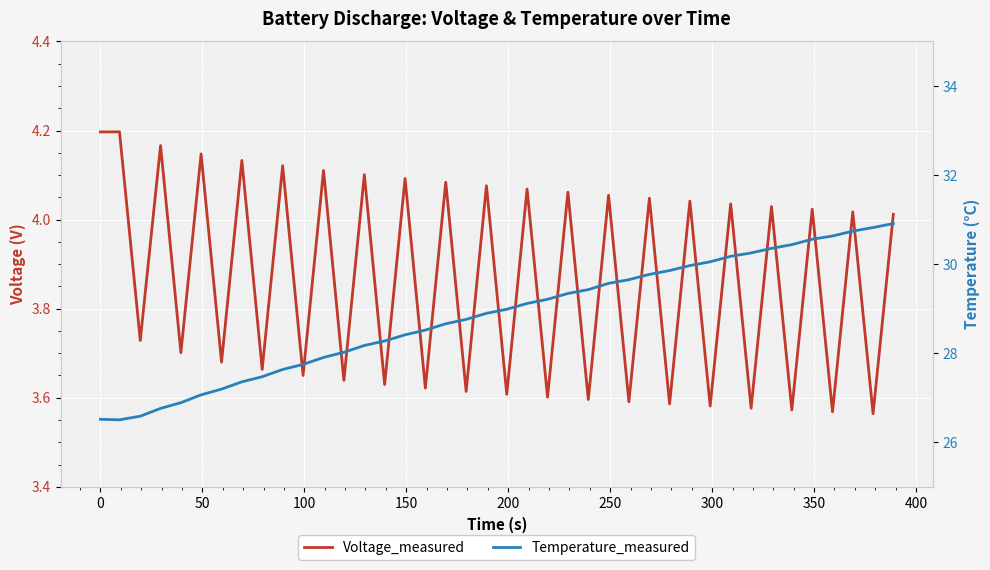

True or false: Voltage_measured and Temperature_measured cross at least once.

False